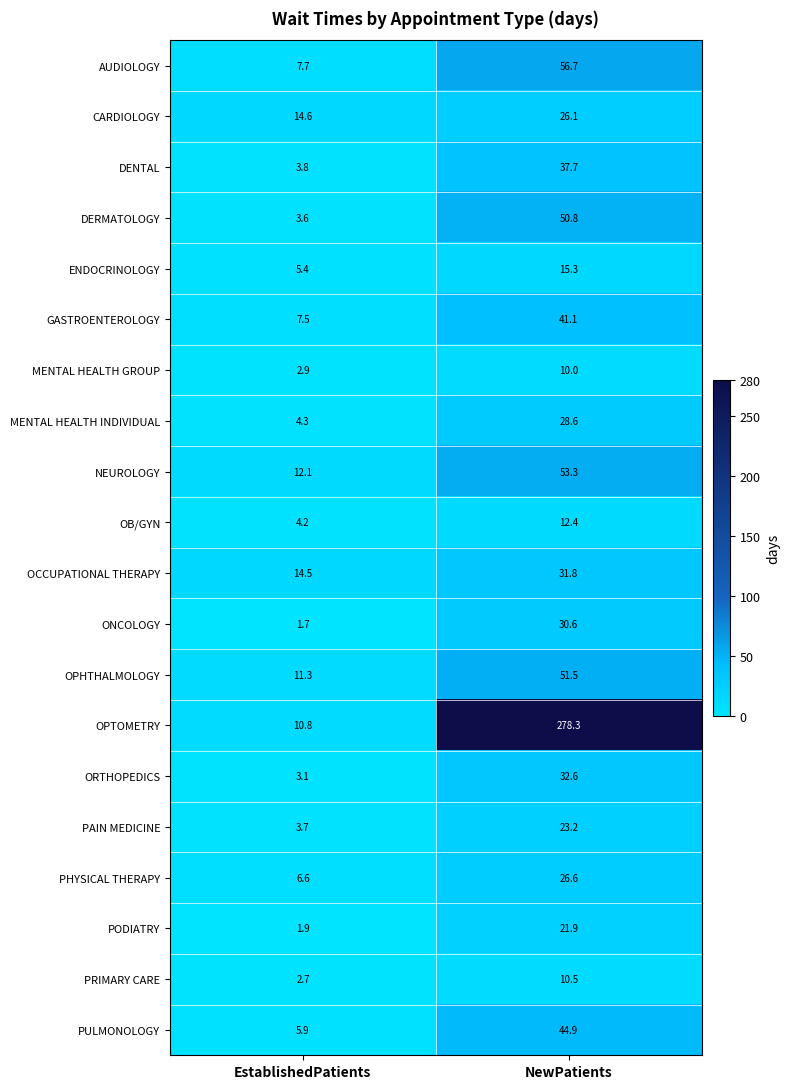

What is the difference between the NEUROLOGY values at NewPatients and EstablishedPatients?

41.2